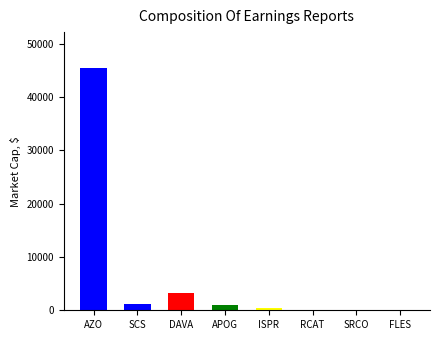

What is the maximum value shown in the chart?

45346